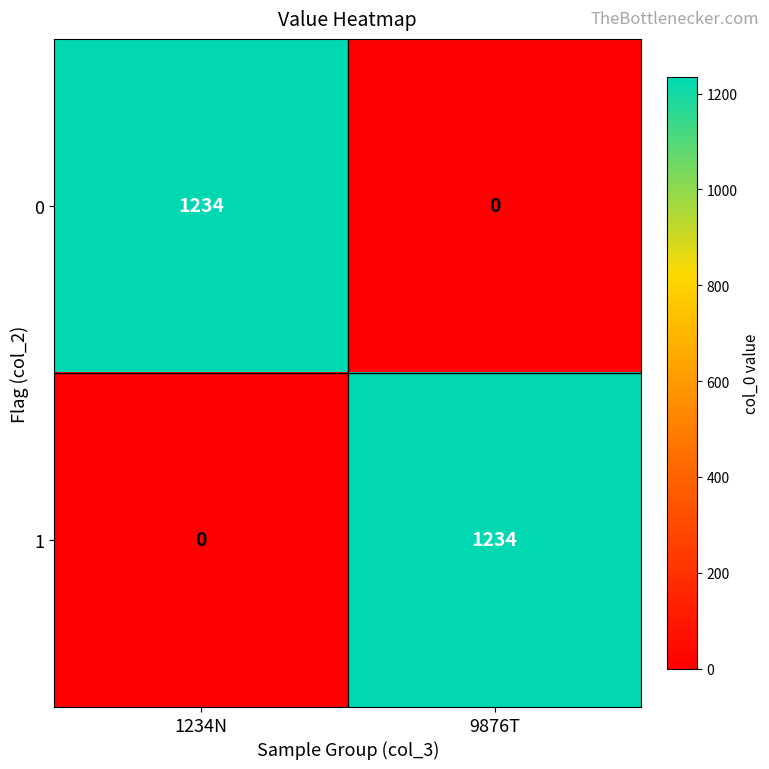

What is the total value across all series at 1234N?

1234